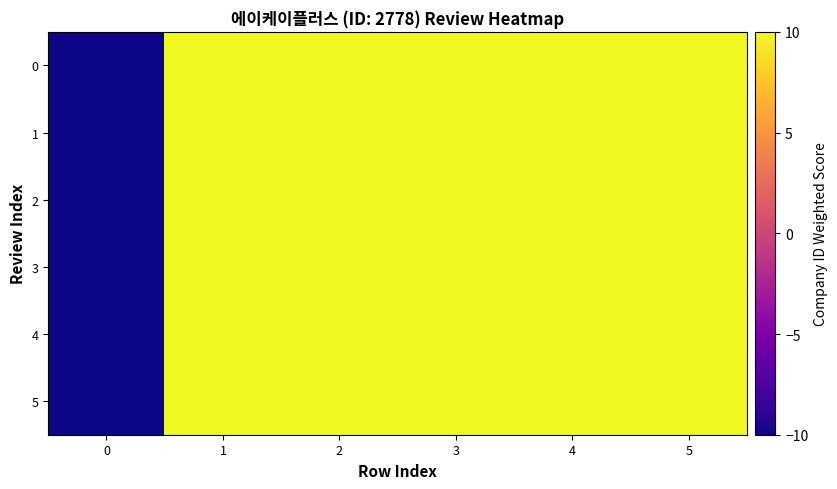

How many categories are shown in the chart?

6